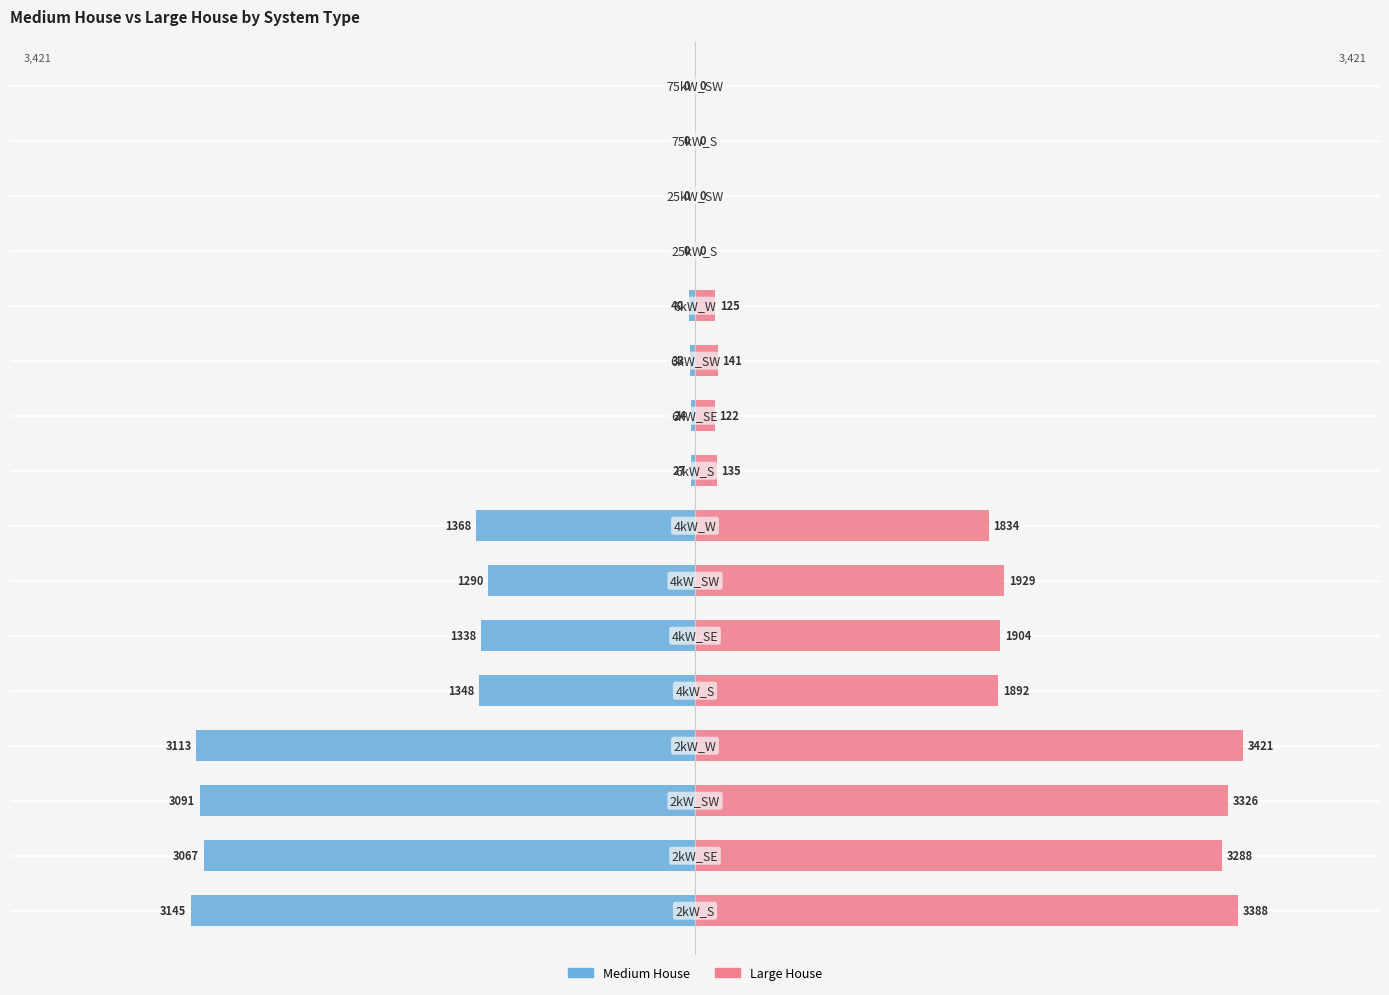

What is the difference between the Medium House values at 2 and 5?

1753